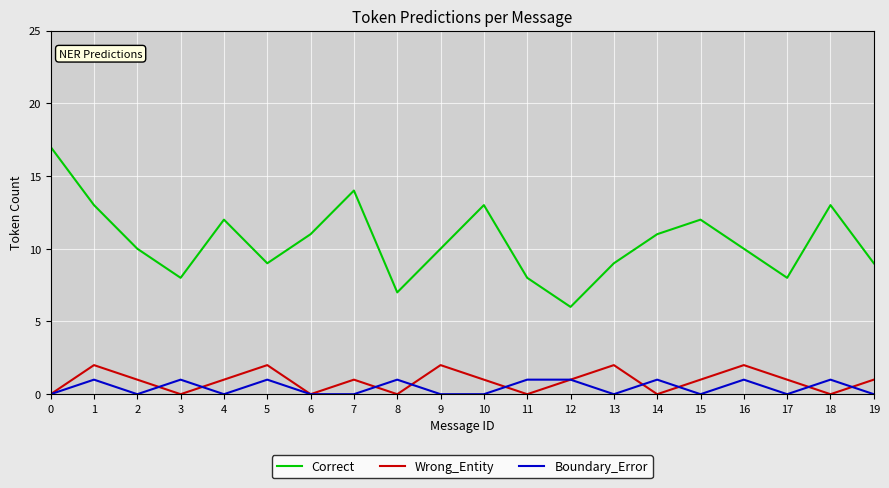

Rank the series at 4 from lowest to highest value.

Boundary_Error, Wrong_Entity, Correct